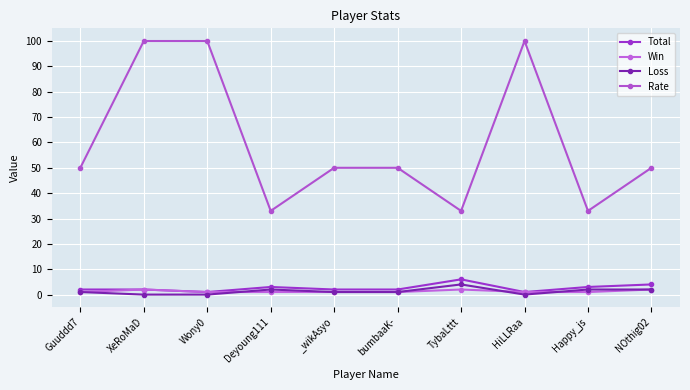

What are all the series names shown in the legend?

Total, Win, Loss, Rate